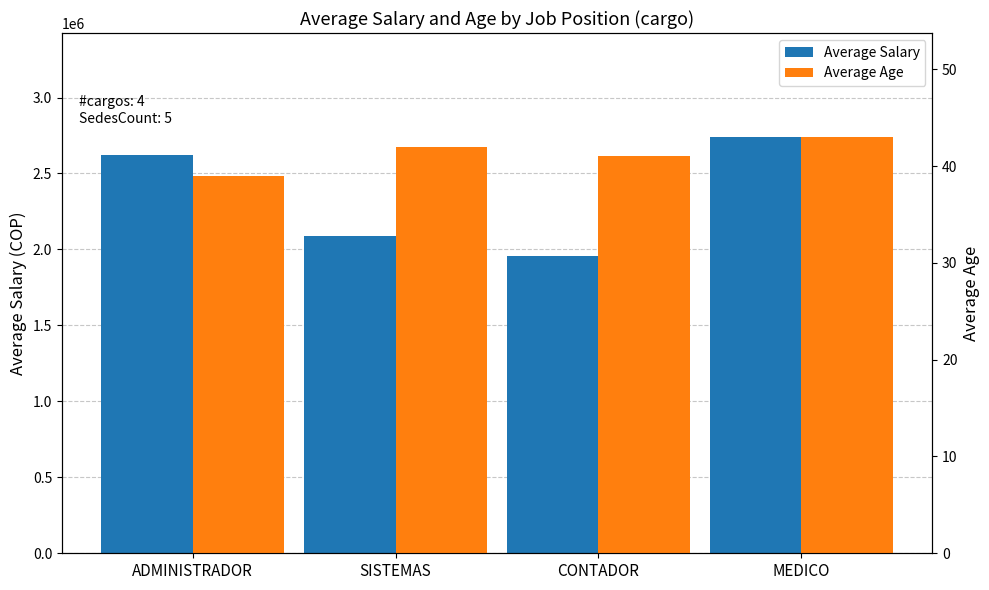

How many bars are there in total?

8